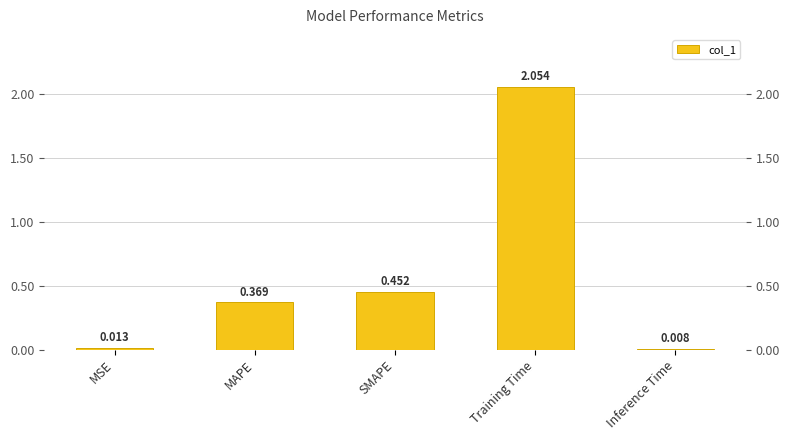

Which category has the lowest value across all series?

Inference Time